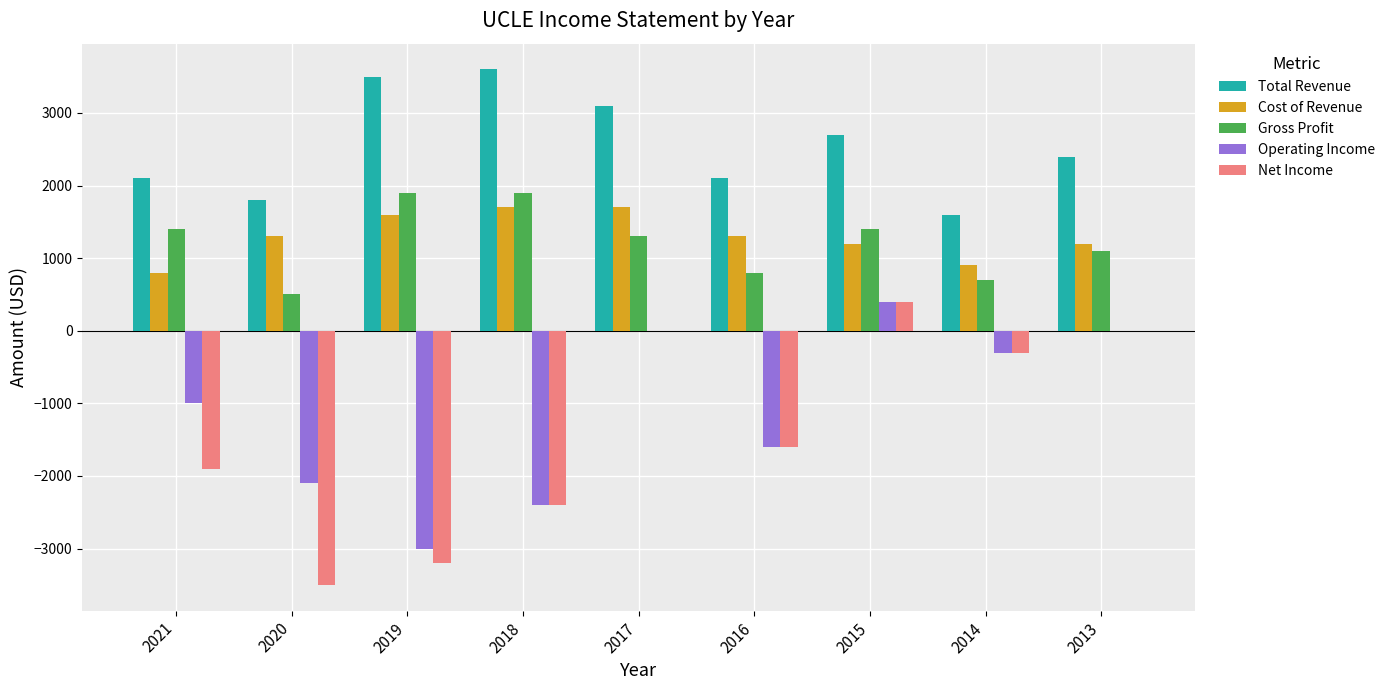

Which category has the highest value across all series?

2018